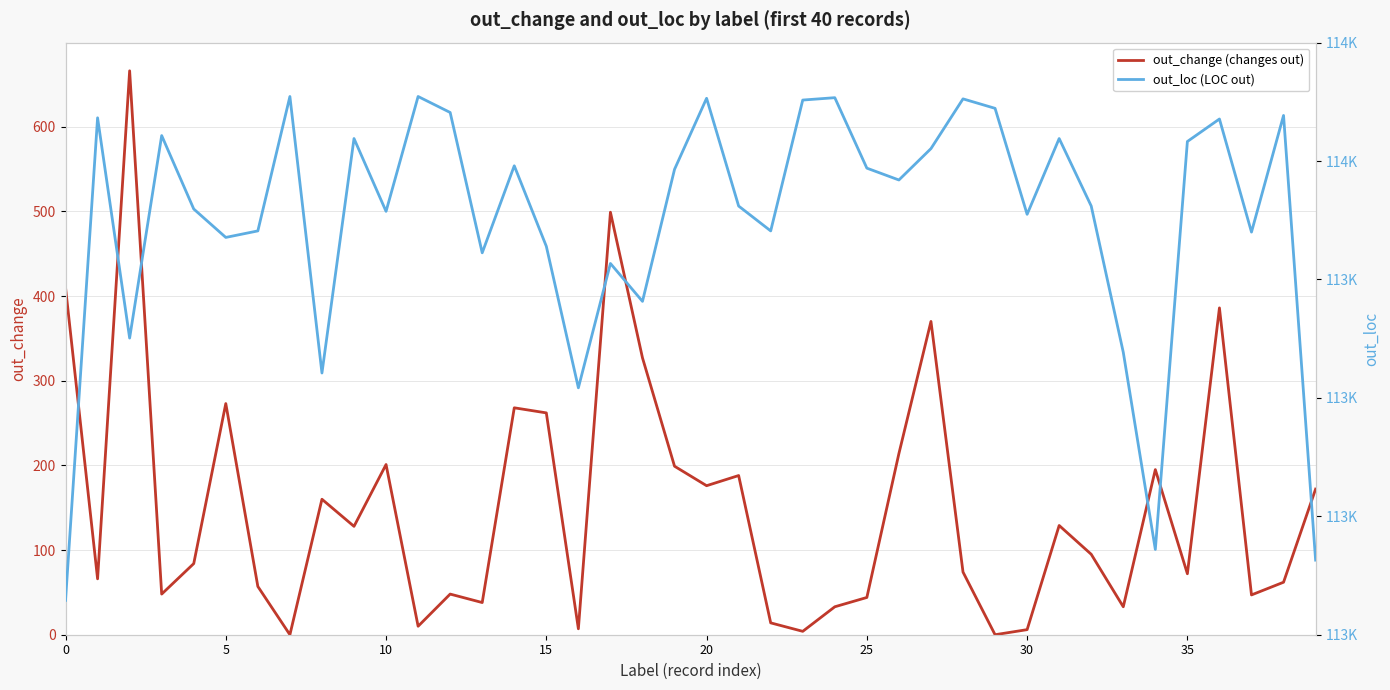

What is the value of the out_loc (LOC out) point at the 8th from the left?

114109